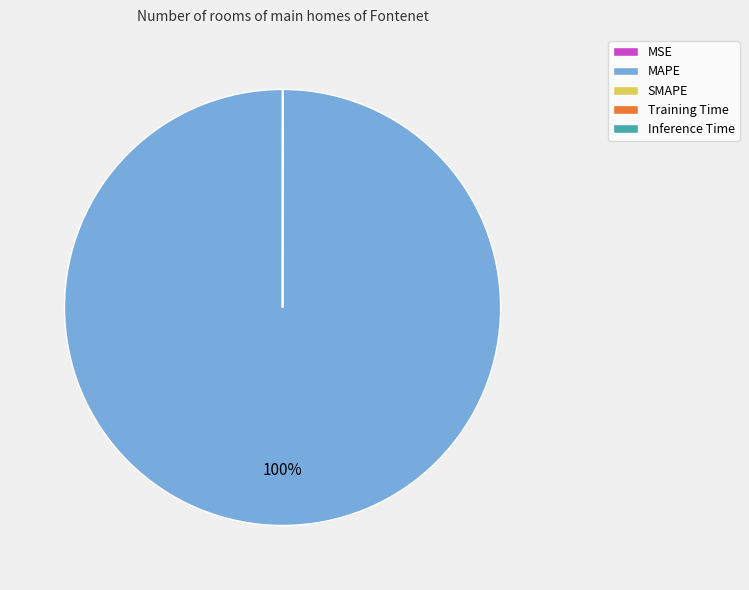

To the nearest percent, what is the average slice percentage?

20%